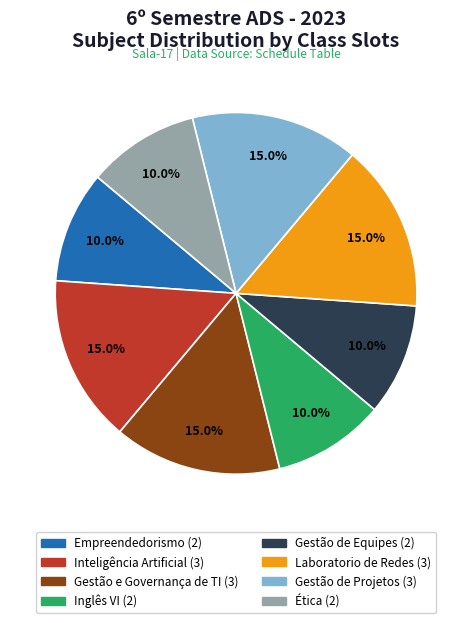

The Gestão e Governança de TI slice represents 15% of the pie. True or false?

True